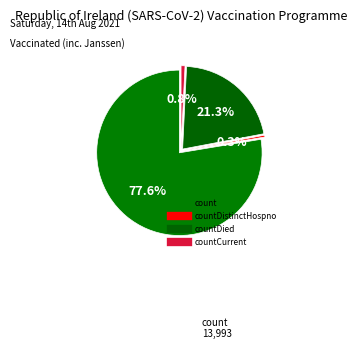

Is it true that count is 78% of the pie?

True